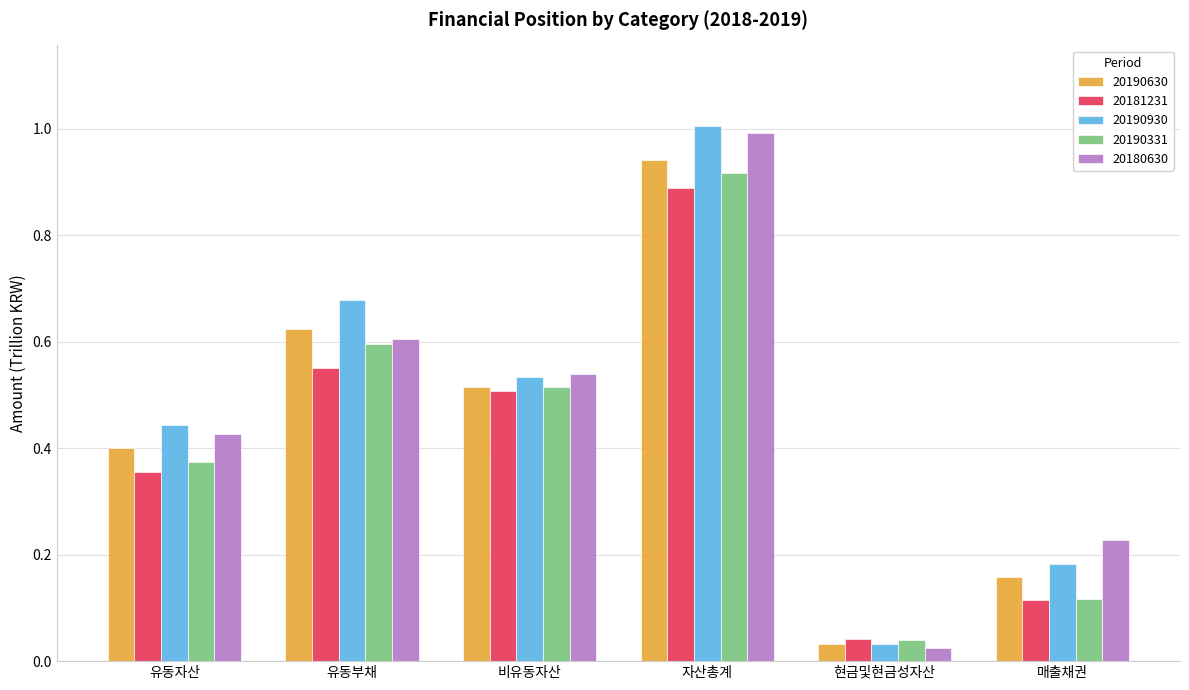

The value of 20190331 at 현금및현금성자산 is 0.1. True or false?

False